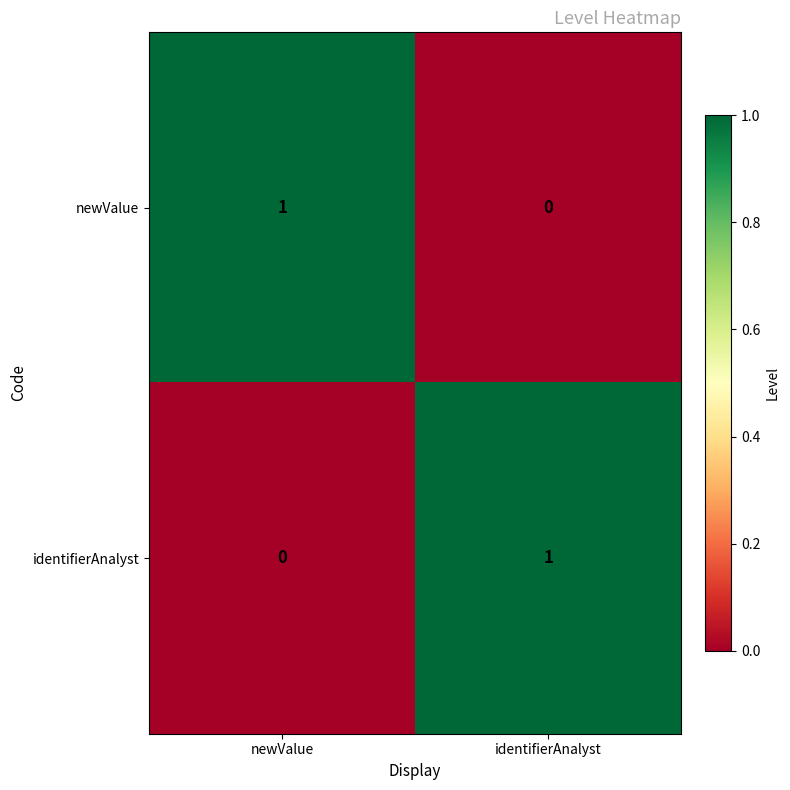

At which label does newValue reach its peak?

newValue